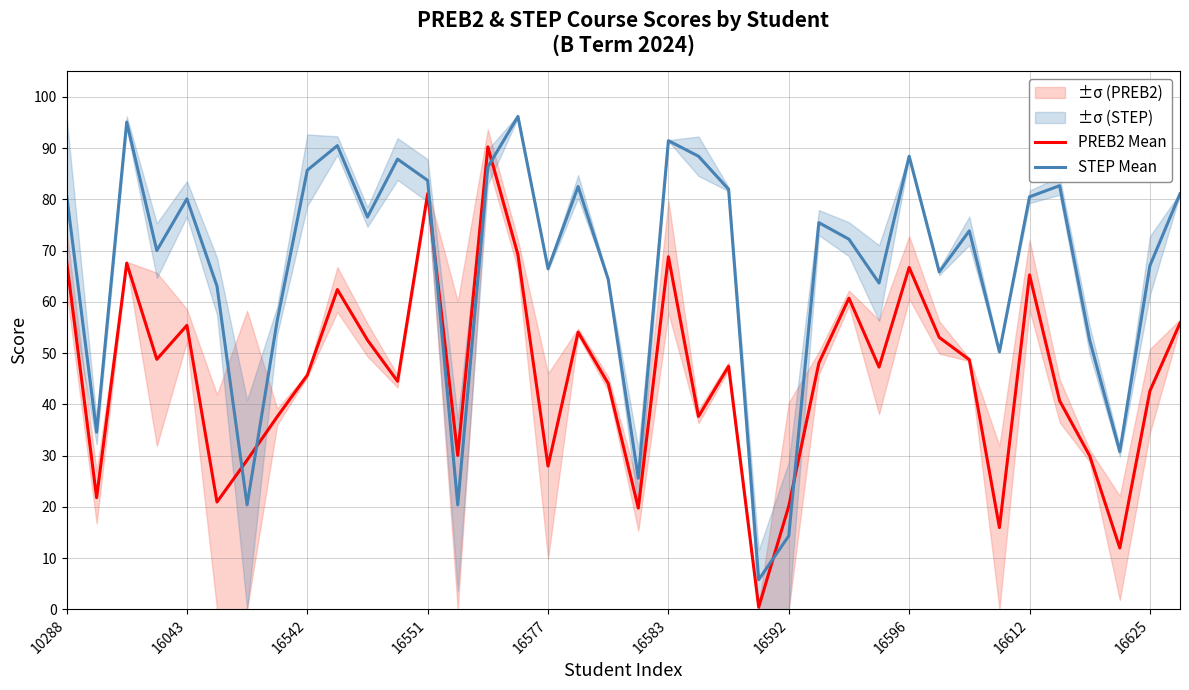

Which series ends up on top after the final intersection of PREB2 Mean and STEP Mean?

STEP Mean